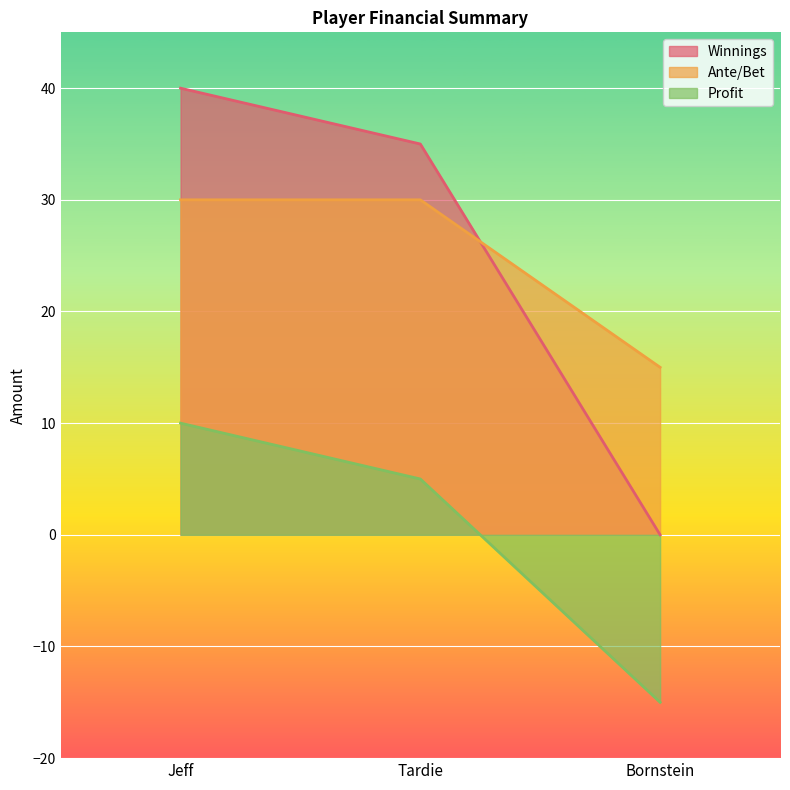

What is the average value of the Winnings series?

25